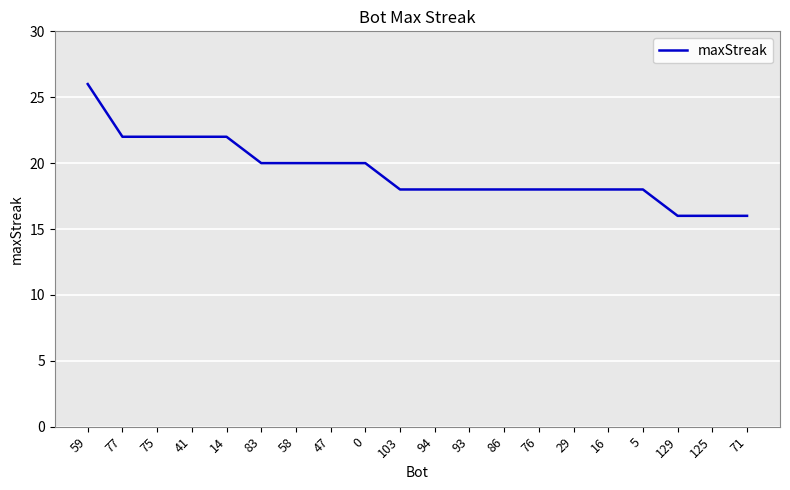

How many lines are shown in the chart?

1